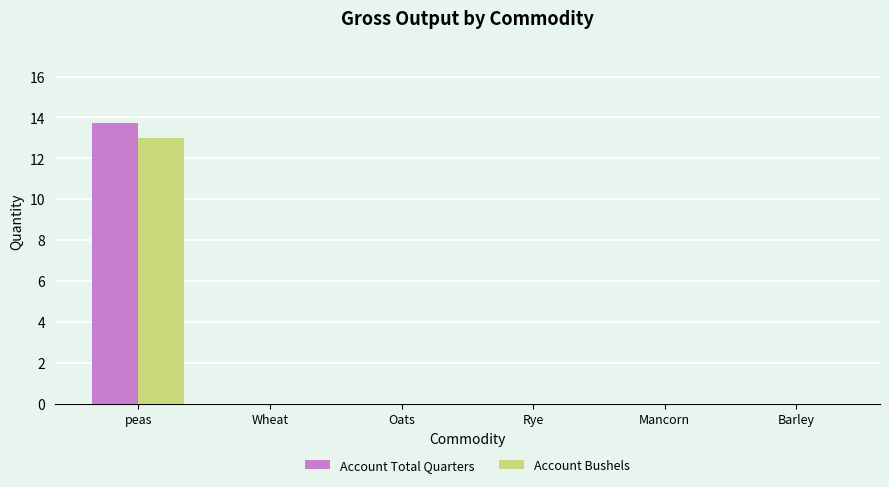

Reading left to right, list all the values displayed in this chart.

Account Total Quarters: 13.8	0.0	0.0	0.0	0.0	0.0
Account Bushels: 13.0	0.0	0.0	0.0	0.0	0.0